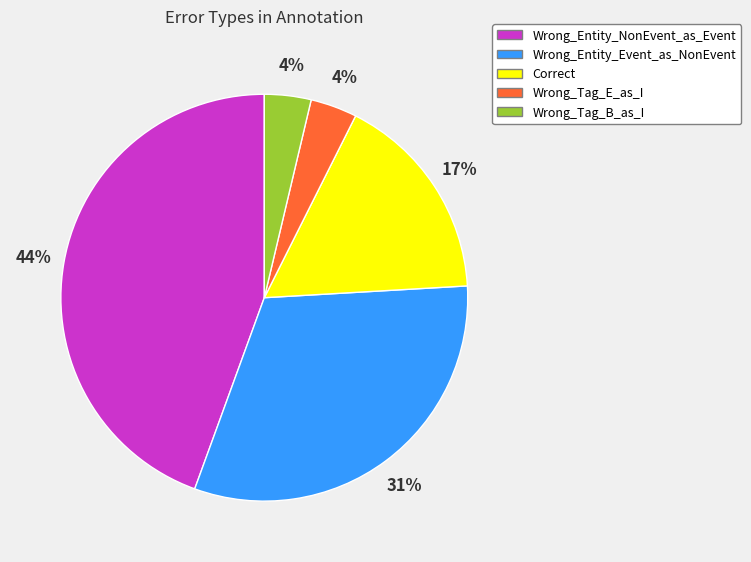

Is Wrong_Tag_E_as_I the majority of the pie?

No